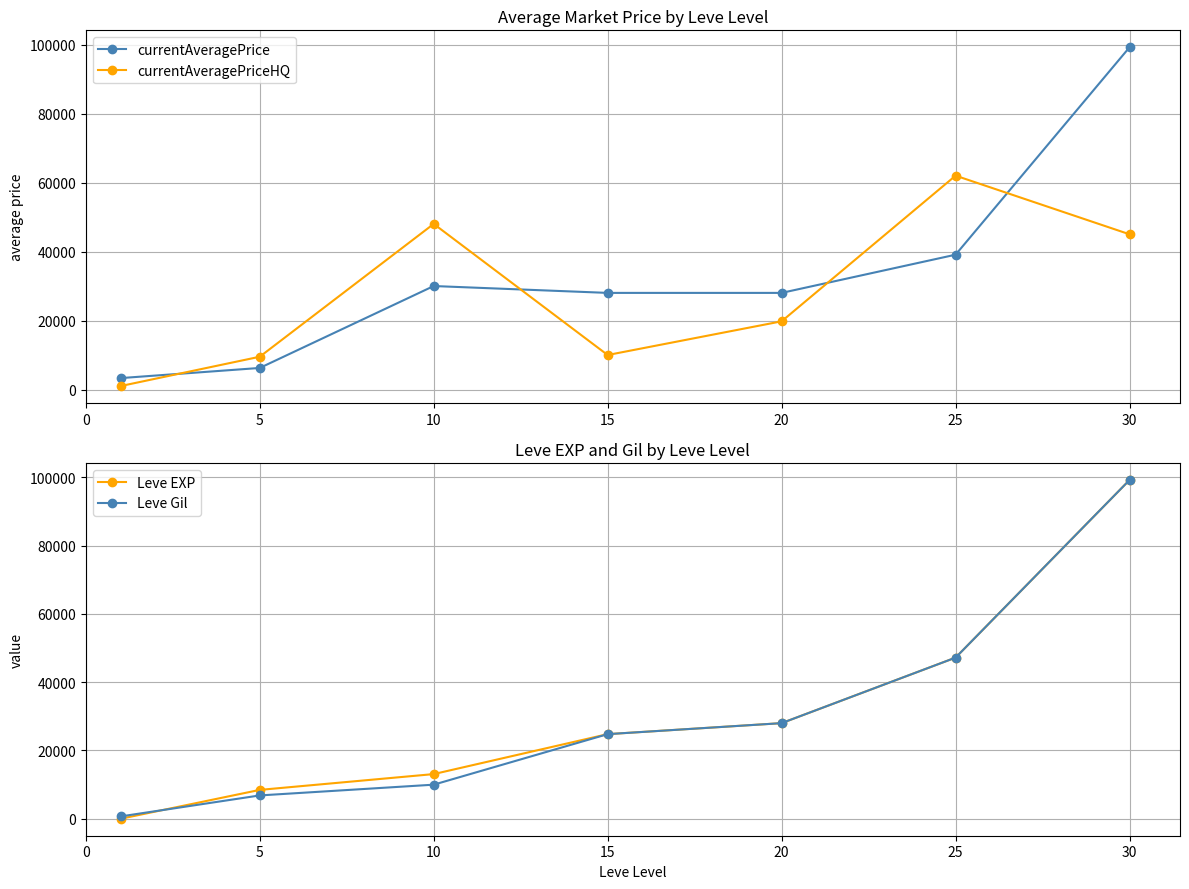

At which category is the sum across all series the highest?

30